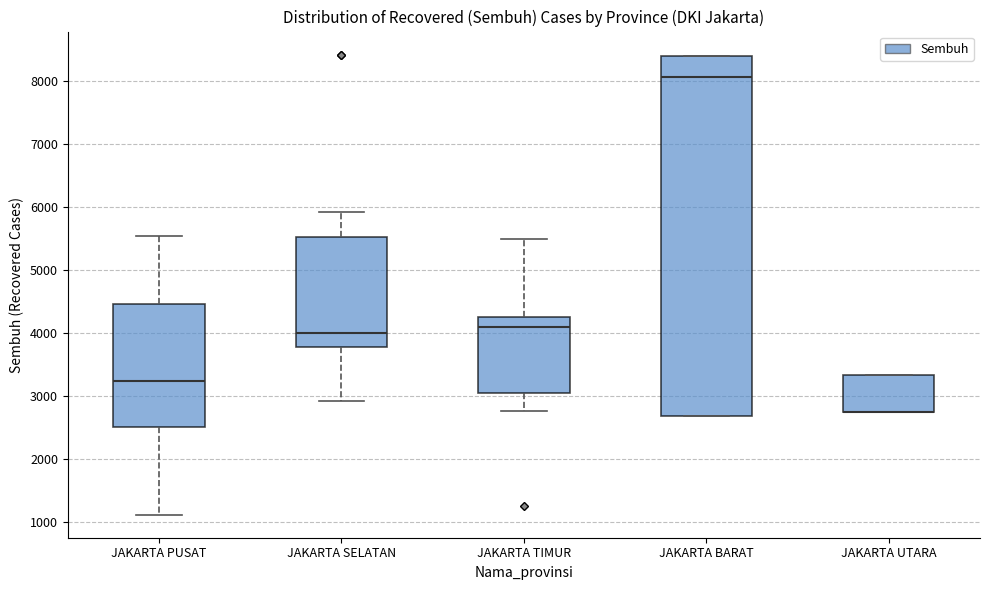

Reading left to right, read every box against the y-axis: the position of its median line, the range the box covers, and the ends of its whiskers. The values are not printed on the chart, so give them approximately, as read against the axis.

JAKARTA PUSAT: median 3200, box 2500 to 4500, whiskers 1100 to 5500
JAKARTA SELATAN: median 4000, box 3800 to 5500, whiskers 2900 to 5900
JAKARTA TIMUR: median 4100, box 3100 to 4200, whiskers 2800 to 5500
JAKARTA BARAT: median 8100, box 2700 to 8400, whiskers 2700 to 8400
JAKARTA UTARA: median 2700 (drawn on the box's lower edge), box 2700 to 3300, whiskers 2700 to 3300